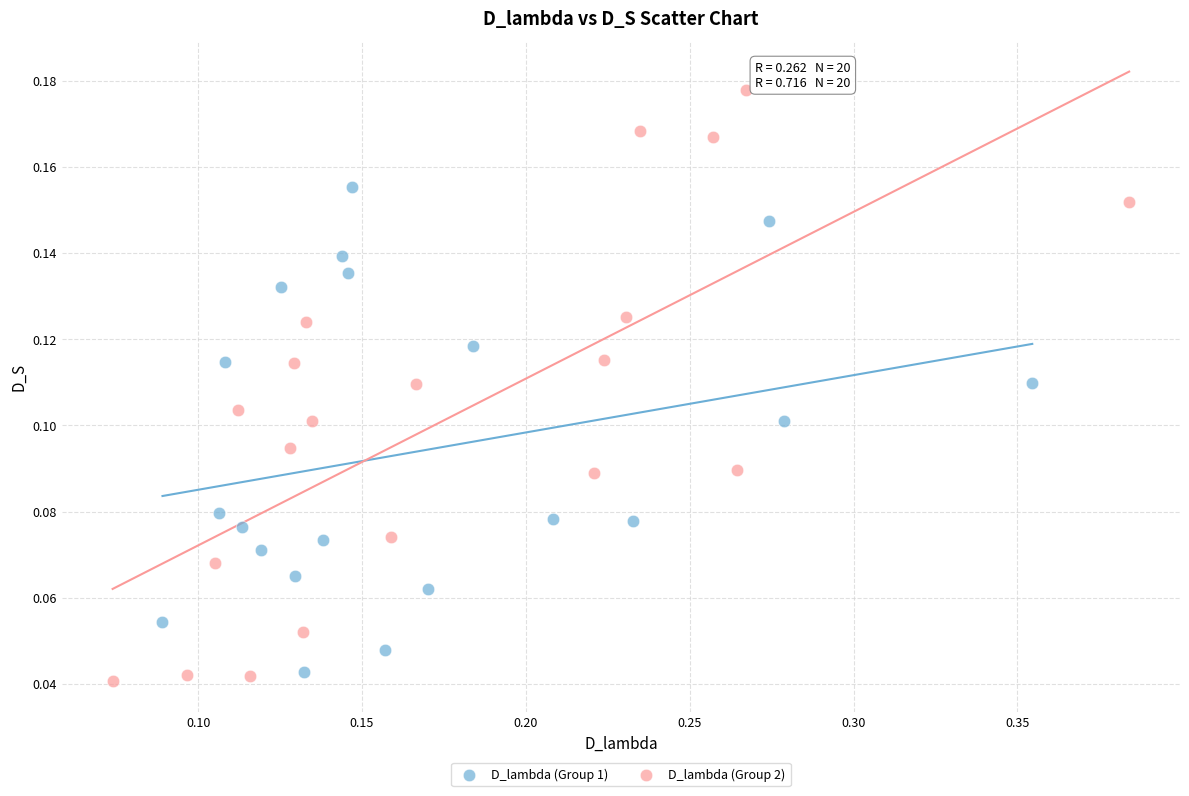

Which series contains the lowest Y value?

D_lambda (Group 2)